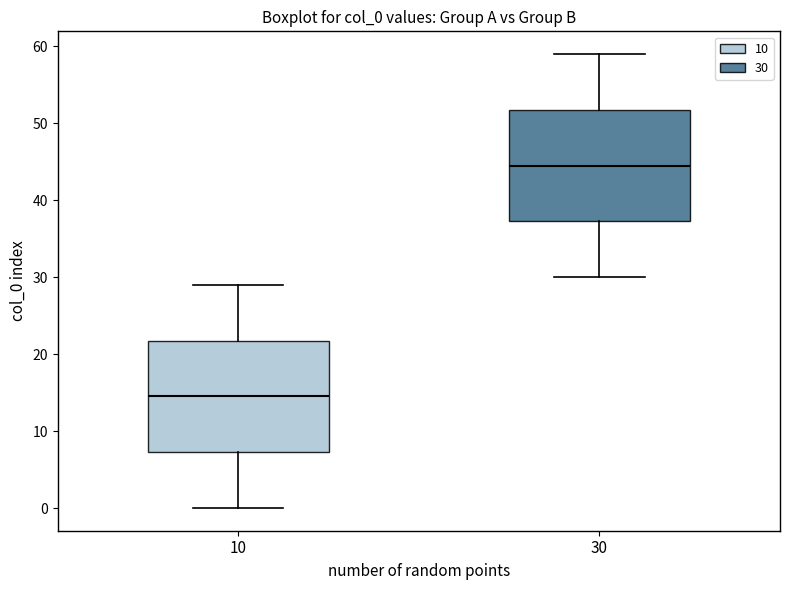

Which box has the lowest median line?

10